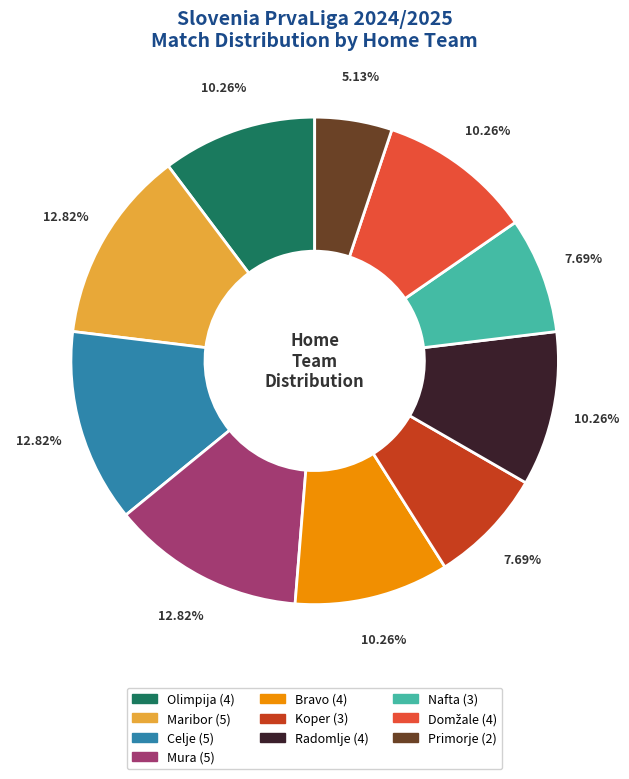

Which category has the smallest portion of the pie?

Primorje